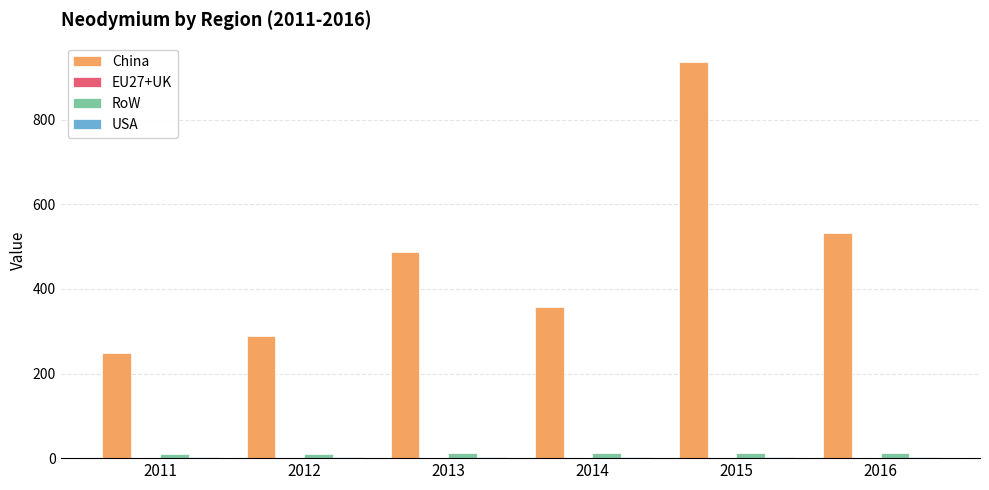

At which label does RoW first exceed 11?

2013